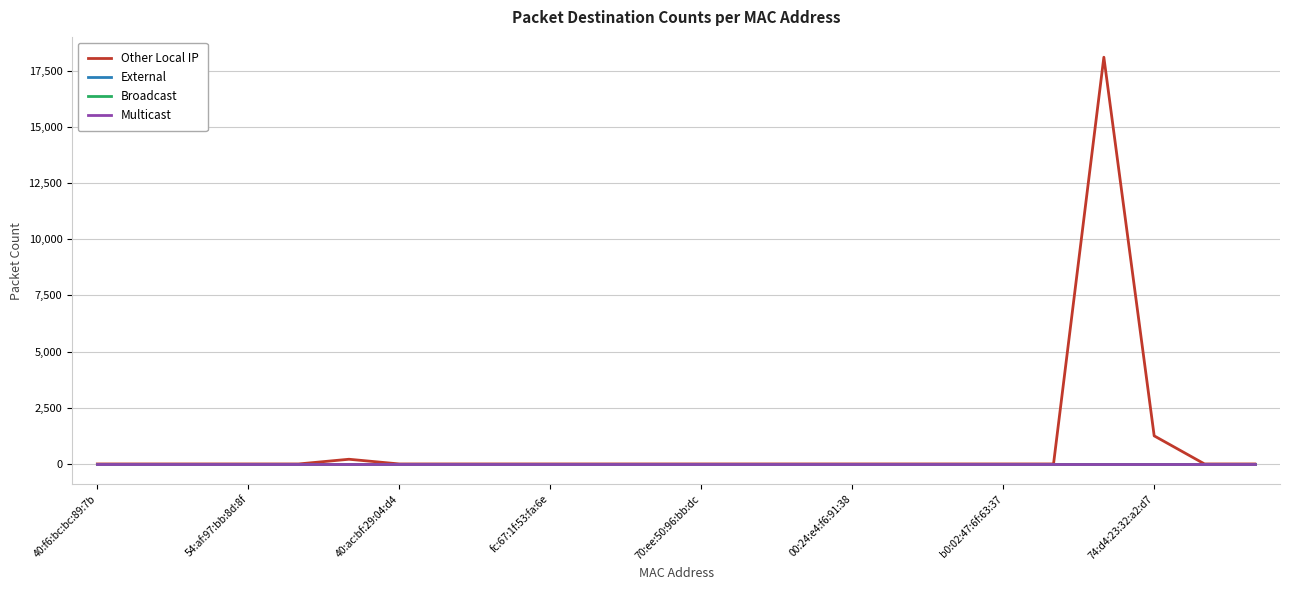

Which category has the lowest value across all series?

40:f6:bc:bc:89:7b